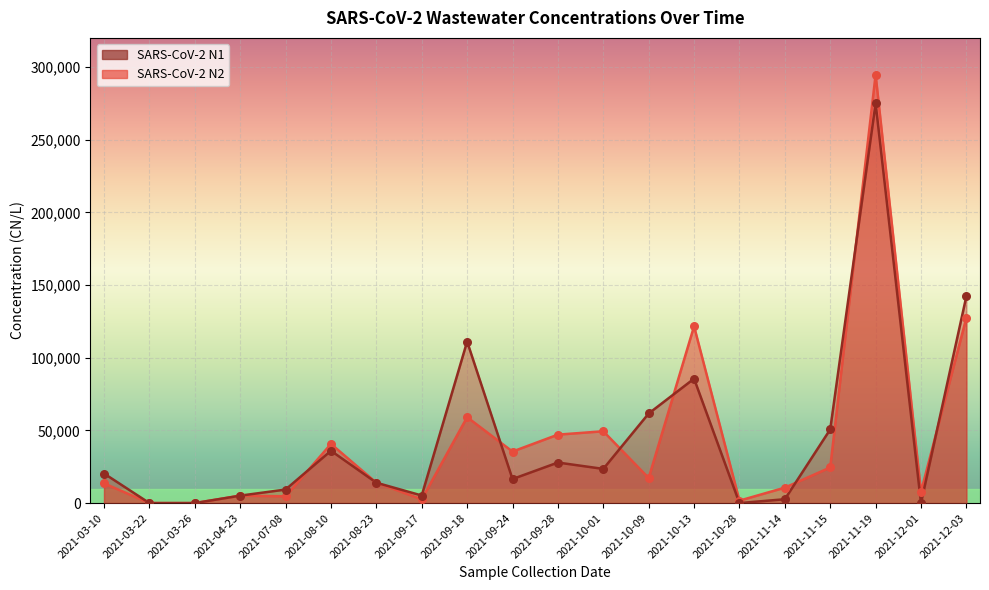

Is the value of SARS-CoV-2 N2 at 2021-03-10 greater than the value of SARS-CoV-2 N1 at 2021-03-26?

Yes